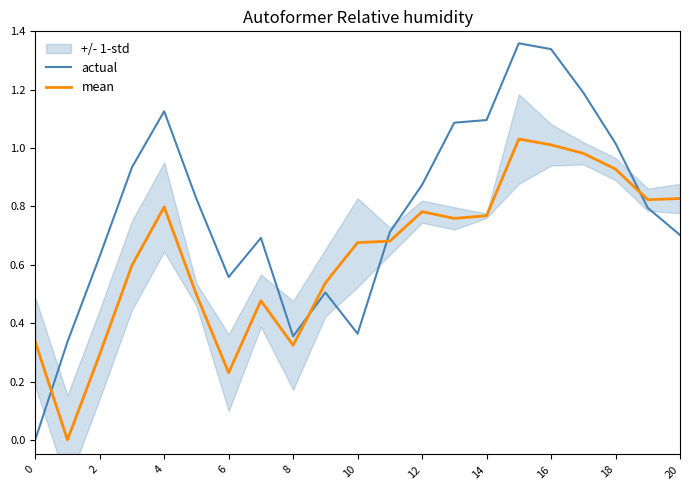

The mean series shows 0.5 at 20. True or false?

False